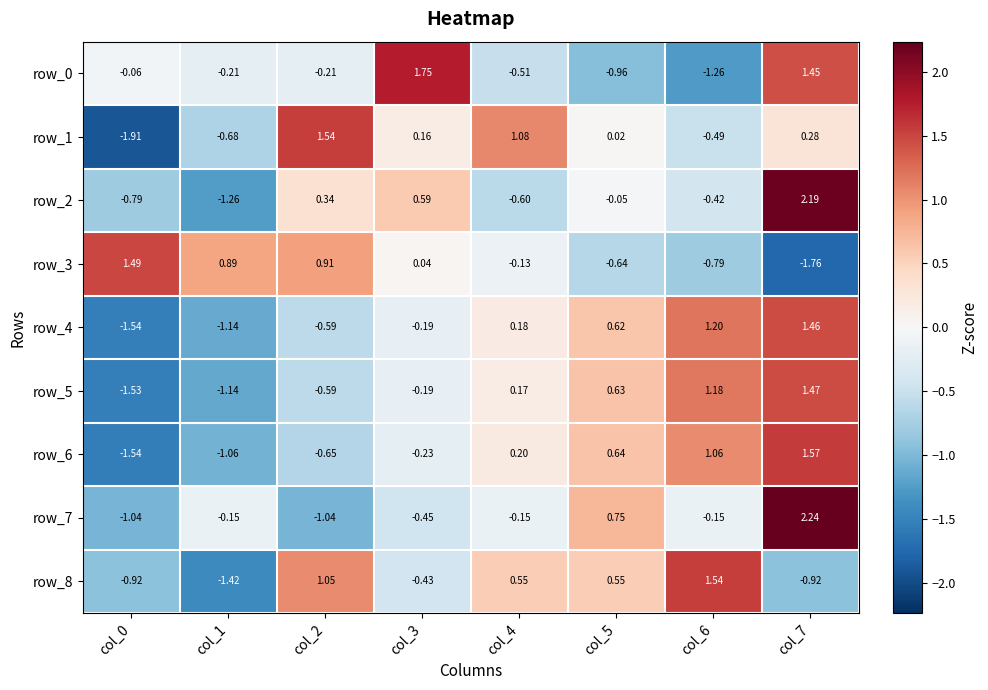

Is it true that row_3 equals -1.1 at col_5?

False